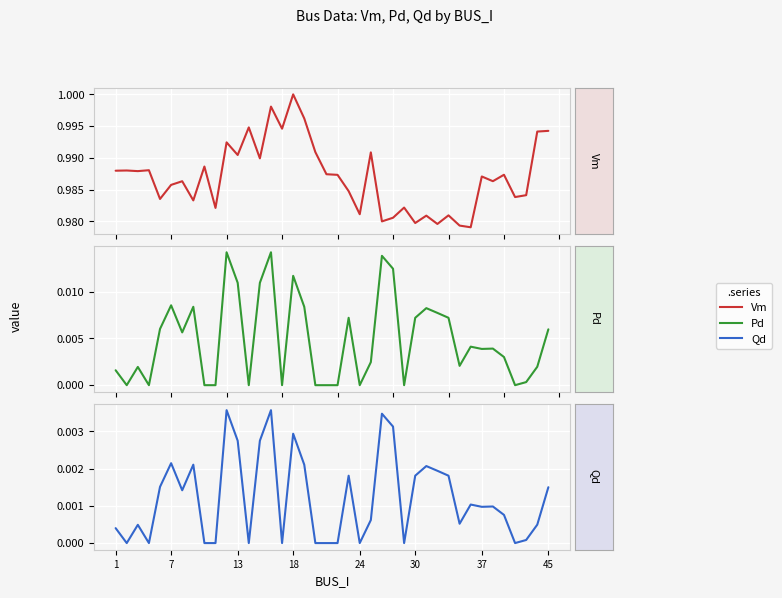

What is the total value across all series at 12?

1.0